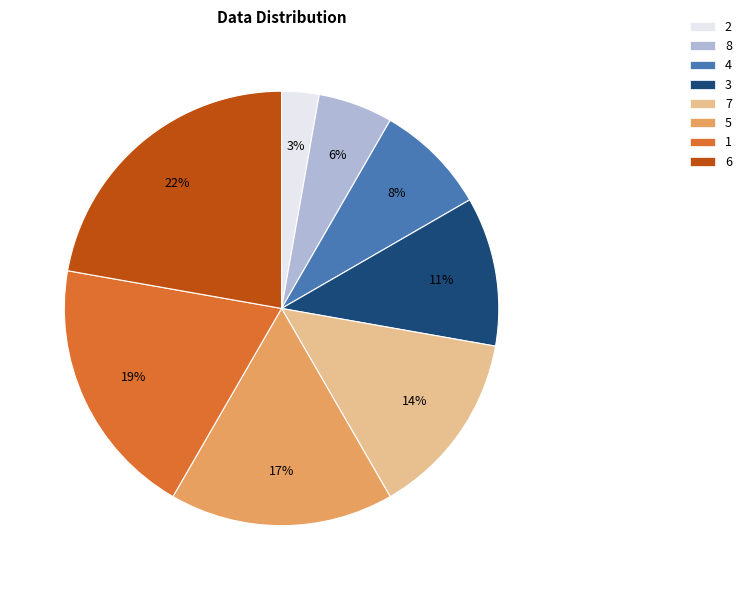

To the nearest percent, what is the difference between the largest and smallest slice percentages?

19%